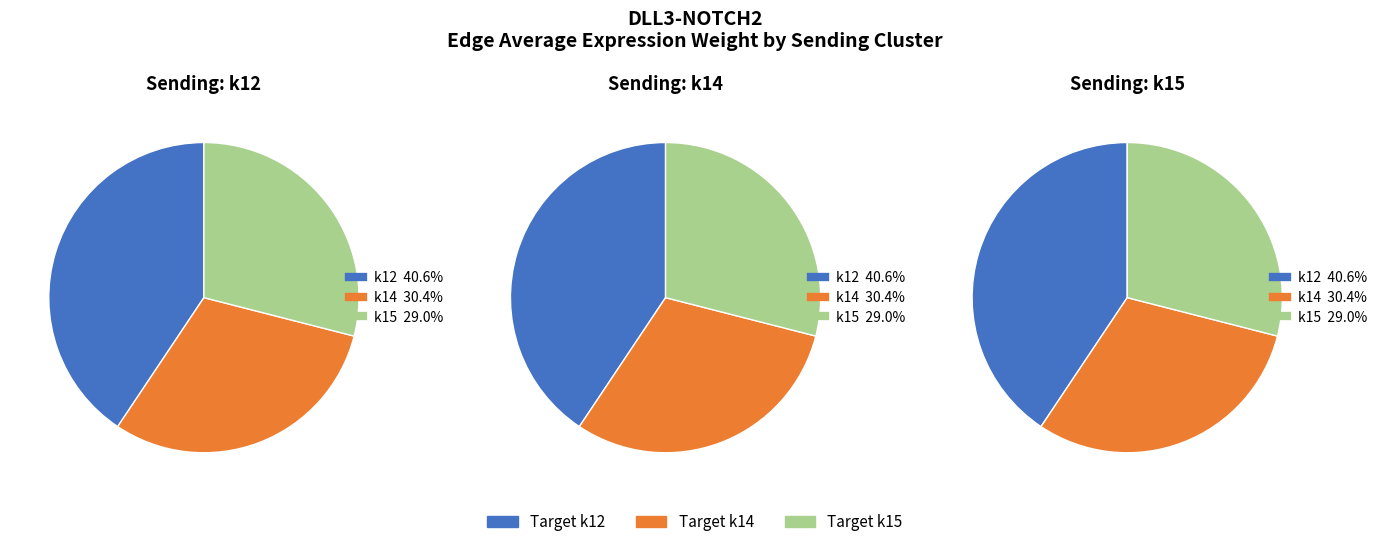

Is k12->k15 the majority of the pie?

No